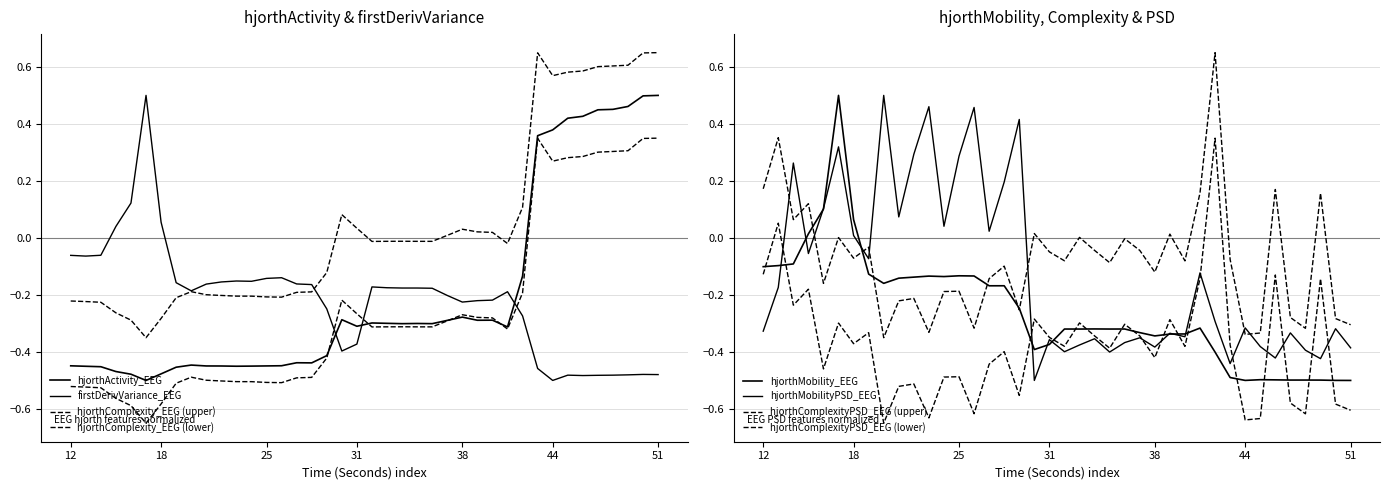

After their last crossing, which series has the higher values: firstDerivVariance_EEG or hjorthActivity_EEG?

hjorthActivity_EEG